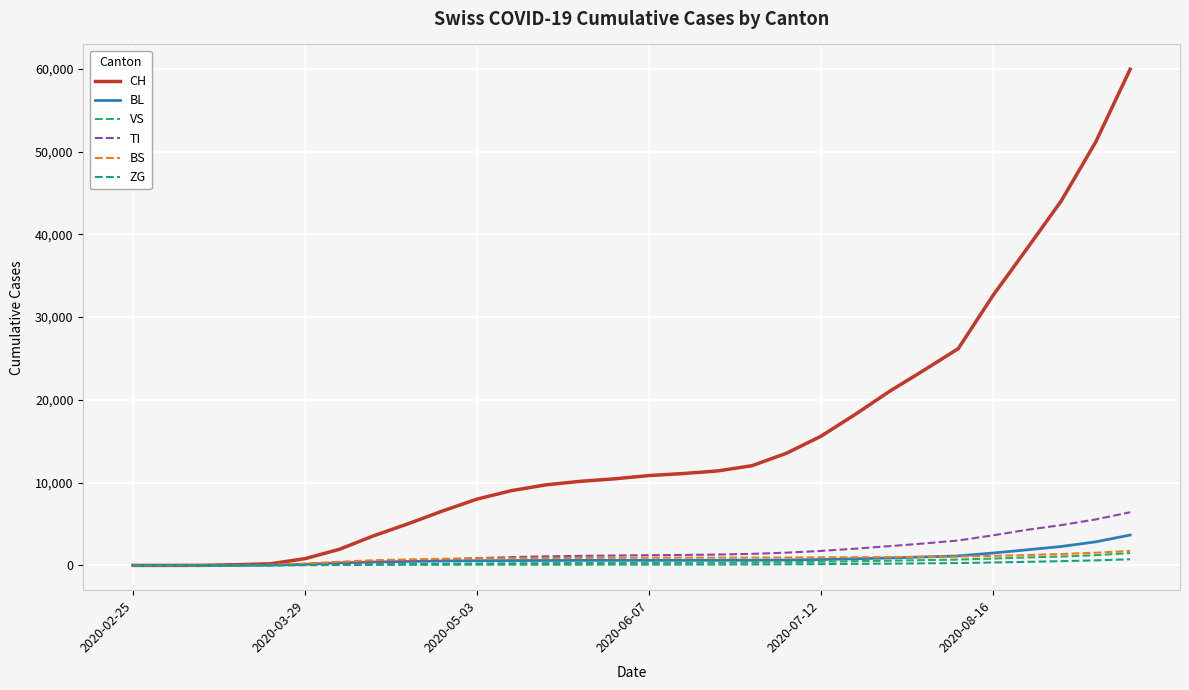

Which series has the largest range (max minus min)?

CH